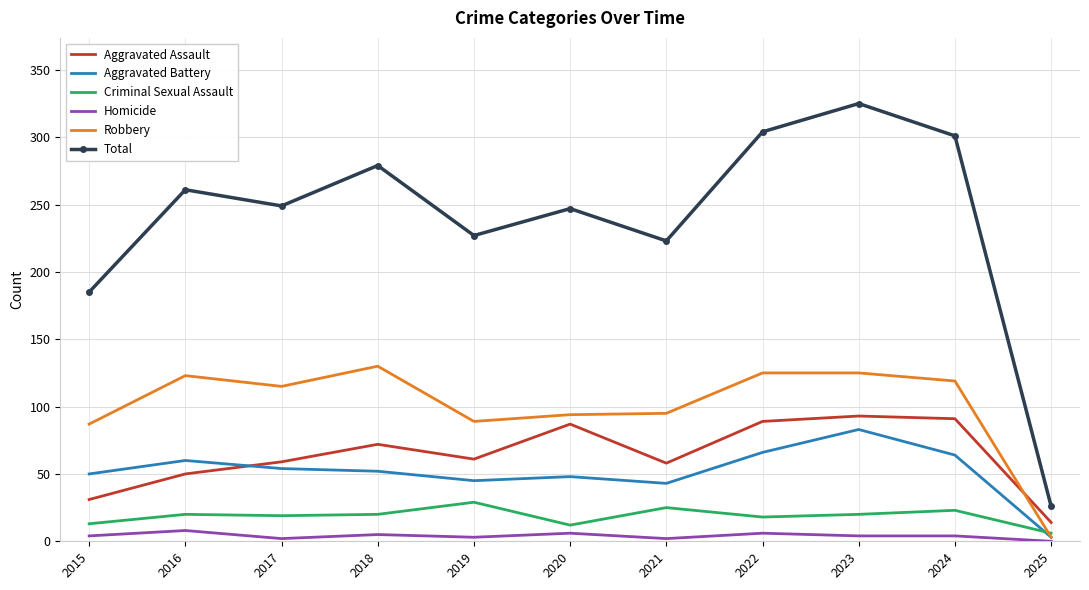

What are all the series names shown in the legend?

Aggravated Assault, Aggravated Battery, Criminal Sexual Assault, Homicide, Robbery, Total